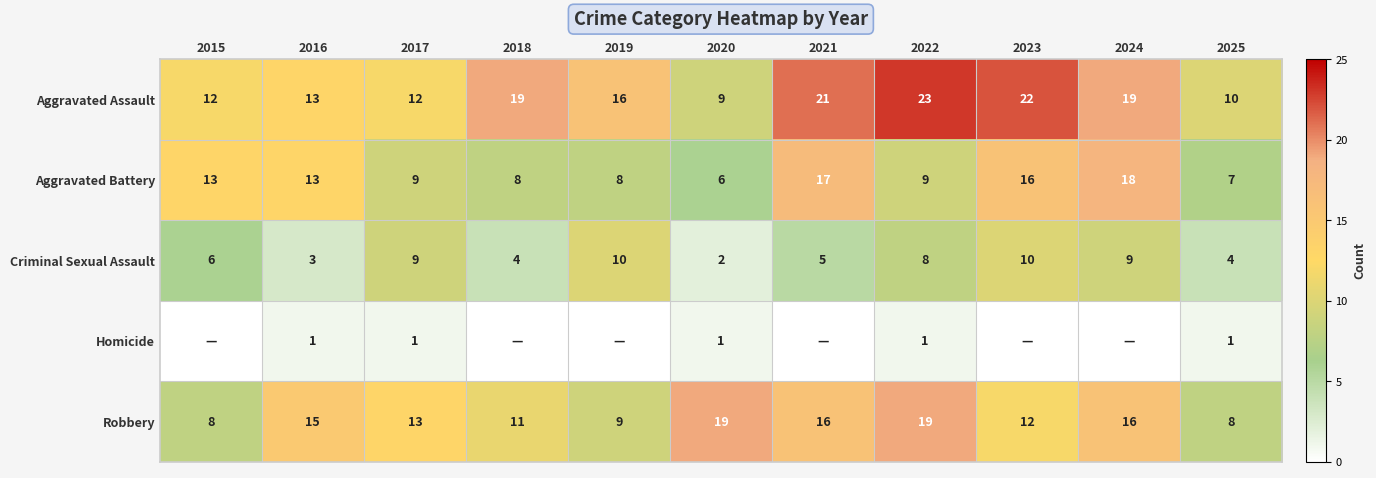

Between 2018 and 2019, which series saw the biggest shift?

Criminal Sexual Assault